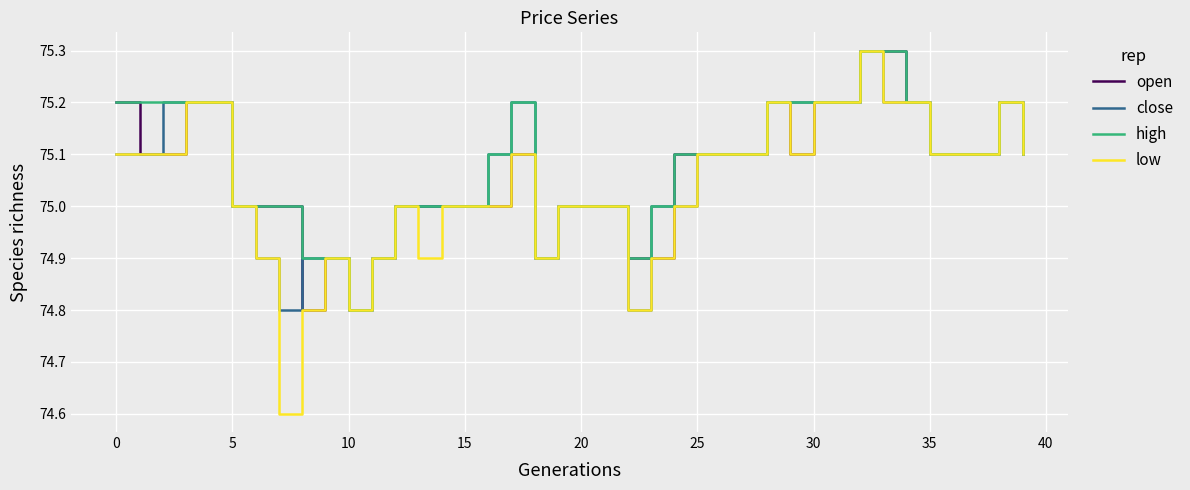

Does the chart have visible grid lines?

Yes